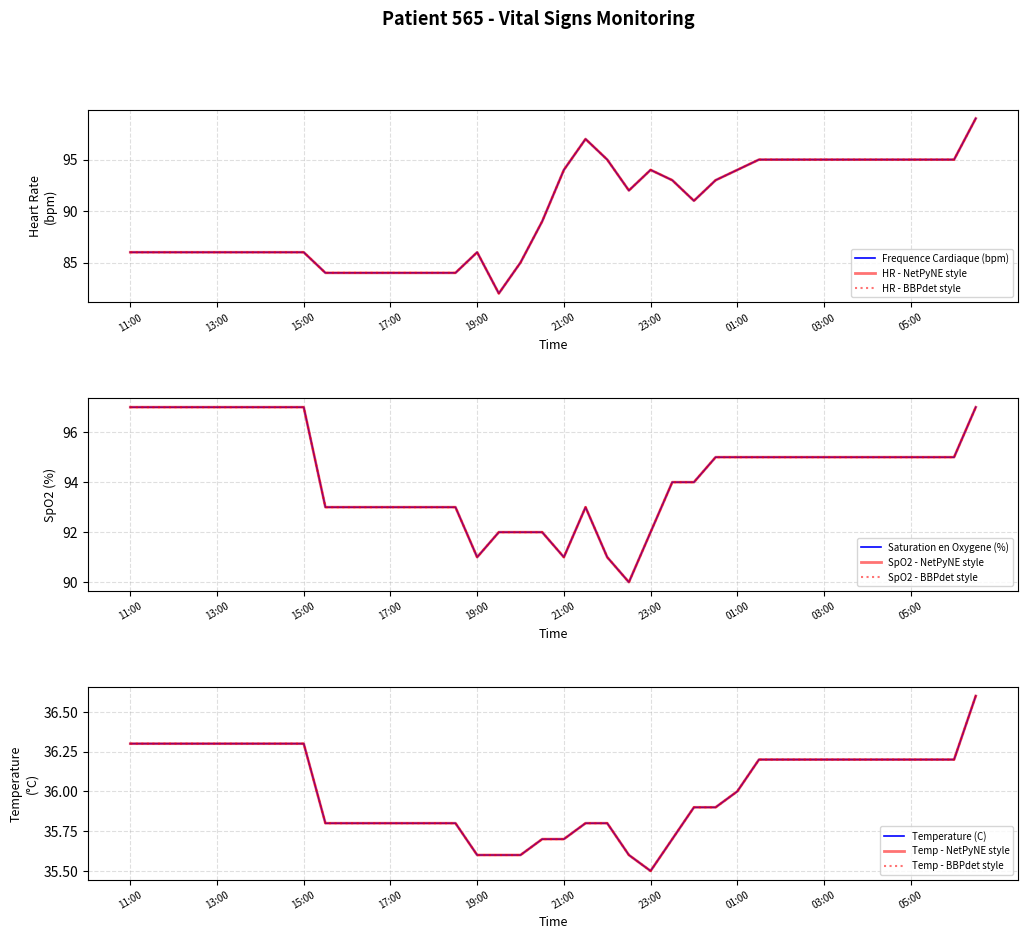

What are all the series names shown in the legend?

Frequence Cardiaque (bpm), Saturation en Oxygene (%), Temperature (C)